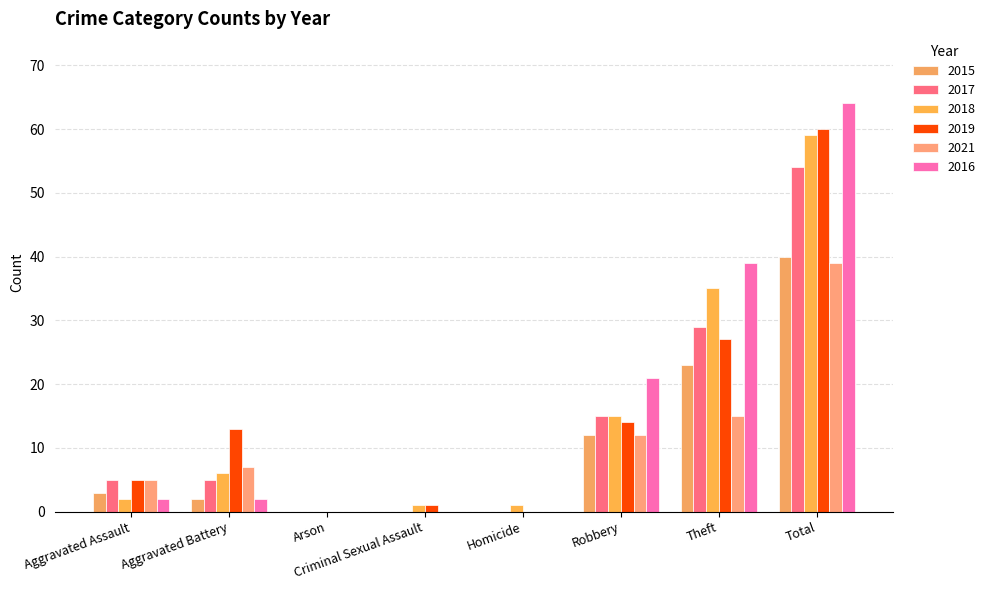

Reading left to right, list all the values displayed in this chart.

2015: Aggravated Assault=3	Aggravated Battery=2	Arson=0	Criminal Sexual Assault=0	Homicide=0	Robbery=12	Theft=23	Total=40
2017: Aggravated Assault=5	Aggravated Battery=5	Arson=0	Criminal Sexual Assault=0	Homicide=0	Robbery=15	Theft=29	Total=54
2018: Aggravated Assault=2	Aggravated Battery=6	Arson=0	Criminal Sexual Assault=1	Homicide=1	Robbery=15	Theft=35	Total=59
2019: Aggravated Assault=5	Aggravated Battery=13	Arson=0	Criminal Sexual Assault=1	Homicide=0	Robbery=14	Theft=27	Total=60
2021: Aggravated Assault=5	Aggravated Battery=7	Arson=0	Criminal Sexual Assault=0	Homicide=0	Robbery=12	Theft=15	Total=39
2016: Aggravated Assault=2	Aggravated Battery=2	Arson=0	Criminal Sexual Assault=0	Homicide=0	Robbery=21	Theft=39	Total=64